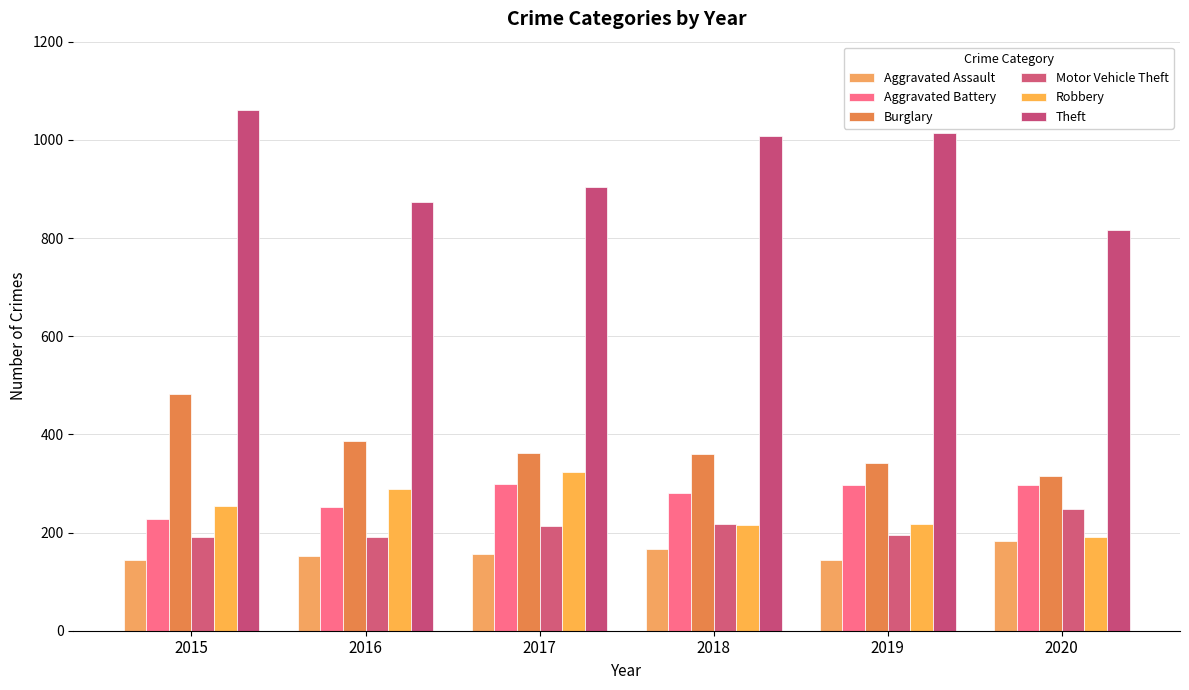

What is the greatest value displayed?

1060